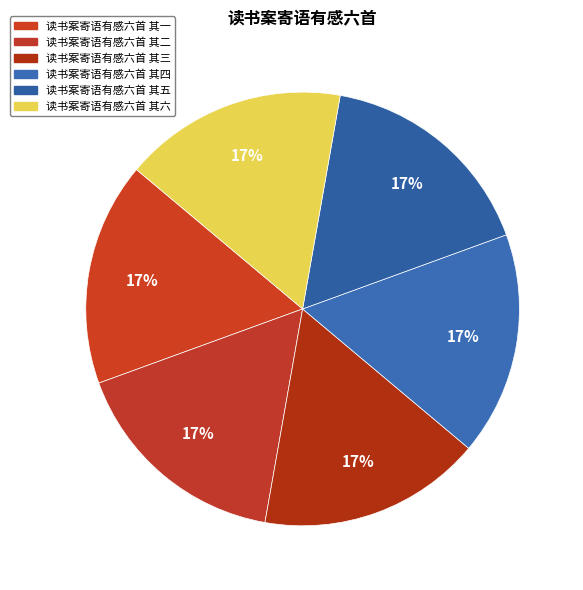

Is 读书案寄语有感六首 其六 the majority of the pie?

No